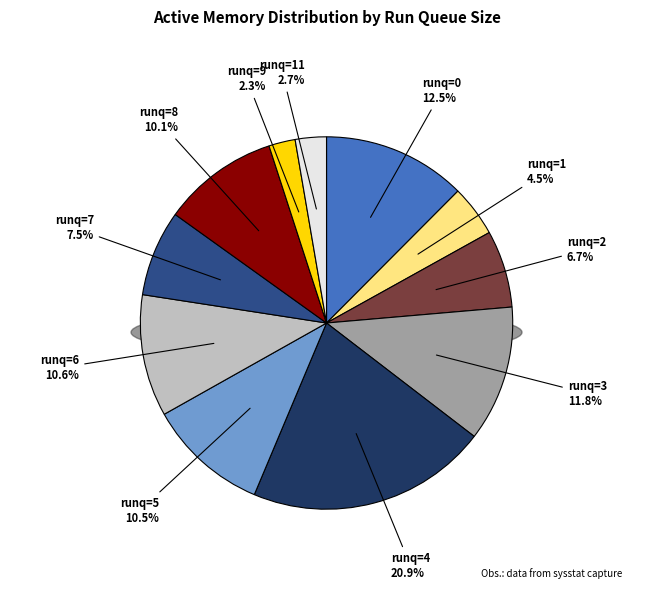

To the nearest percent, what is the average slice percentage?

9%